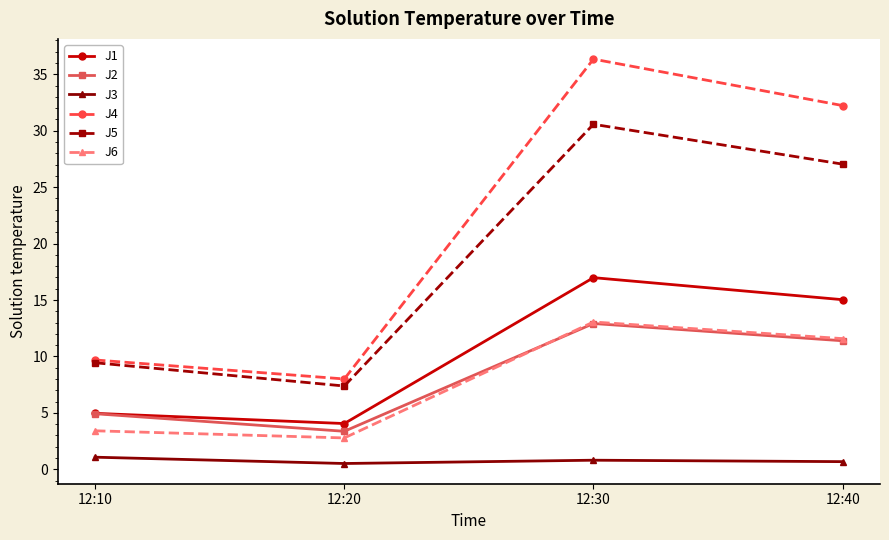

What is the spread (max minus min) of values at 12:10?

8.6